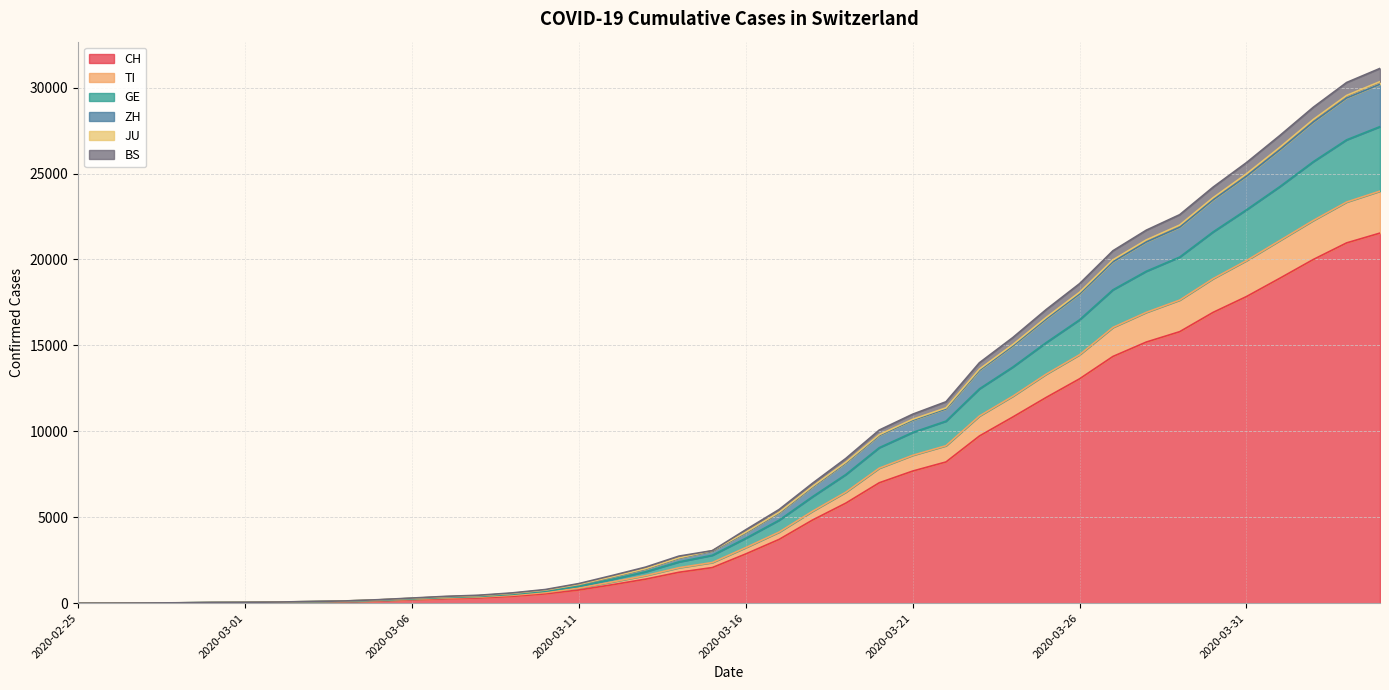

Which label corresponds to the largest value in the chart?

2020-04-04